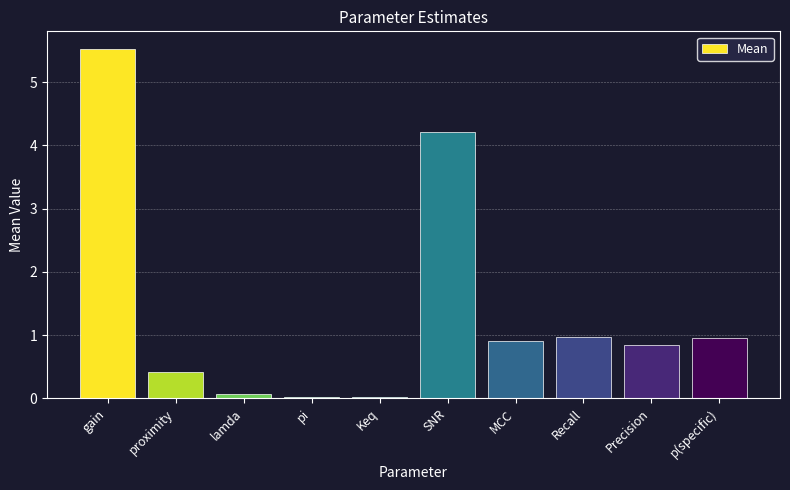

What is the greatest value displayed?

5.5